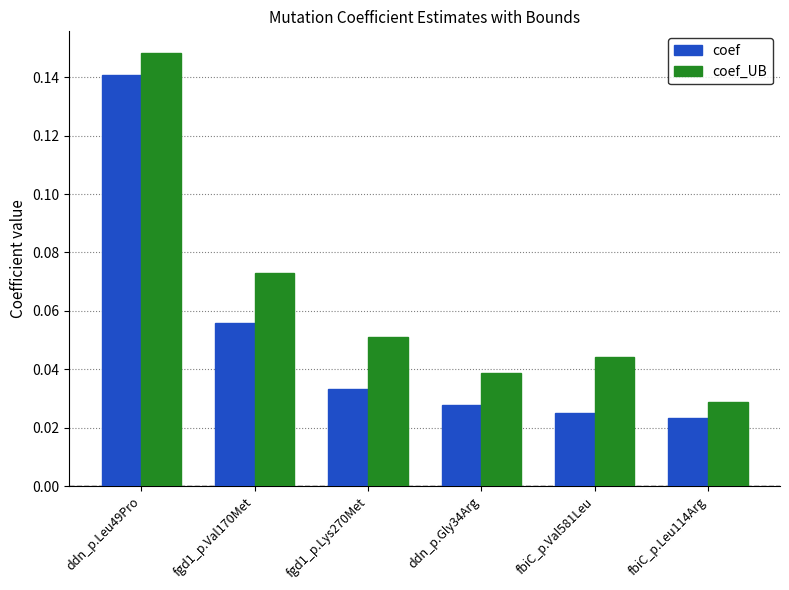

What is the label of the 5th bar from the right?

fgd1_p.Val170Met